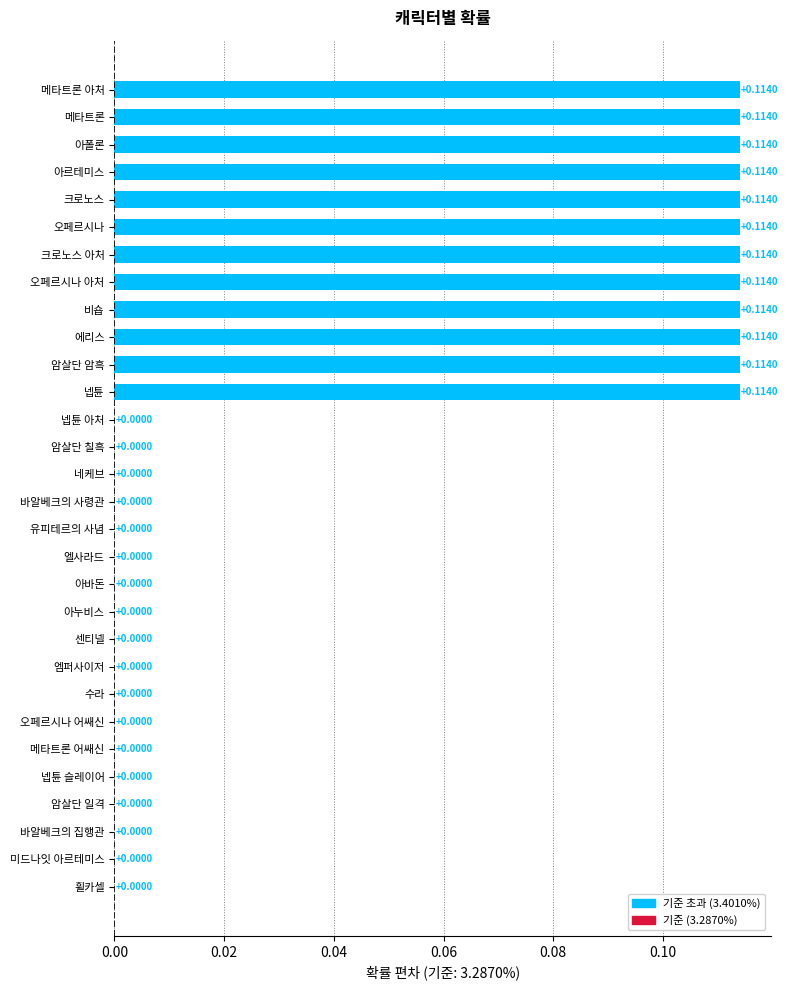

Between 크로노스 아처 and 오페르시나 어쌔신, which is larger?

크로노스 아처